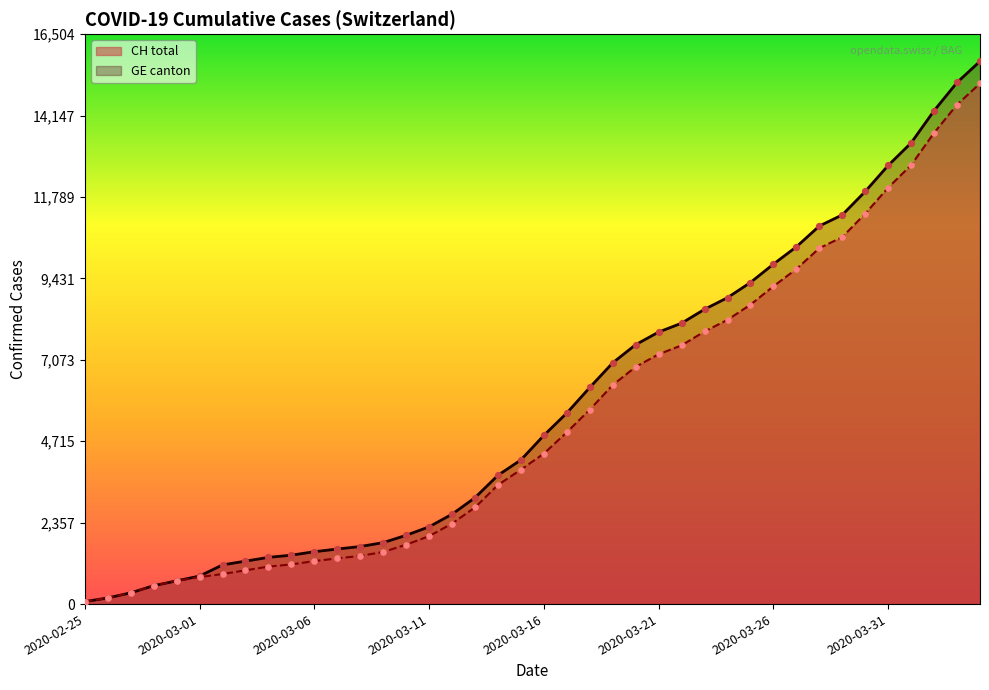

Is the value of GE (line) at 38 greater than the value of CH (line) at 26?

Yes